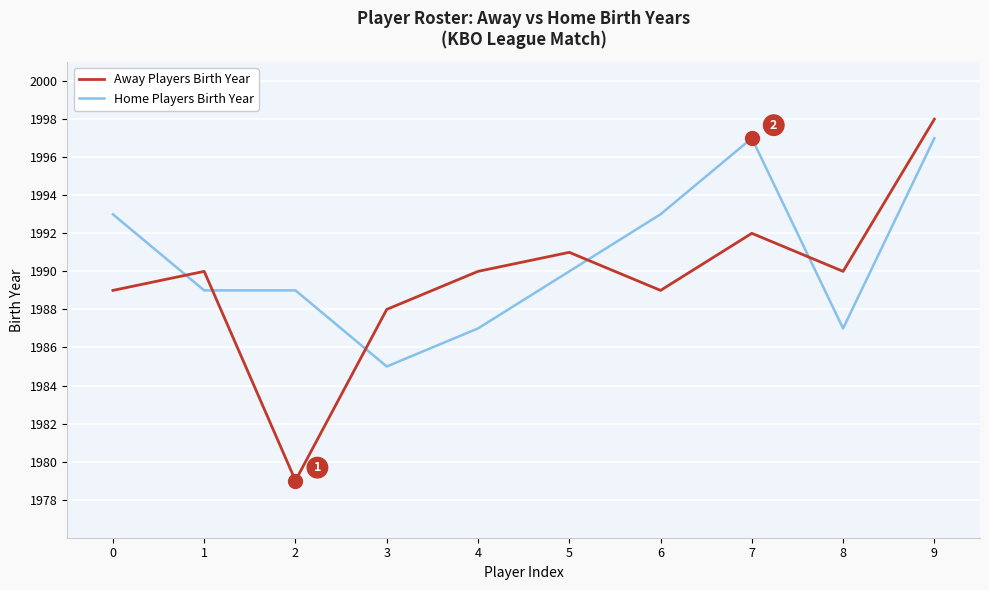

Reading left to right, what are all the values shown in this chart?

Away Players Birth Year: 0=1989	1=1990	2=1979	3=1988	4=1990	5=1991	6=1989	7=1992	8=1990	9=1998
Home Players Birth Year: 0=1993	1=1989	2=1989	3=1985	4=1987	5=1990	6=1993	7=1997	8=1987	9=1997